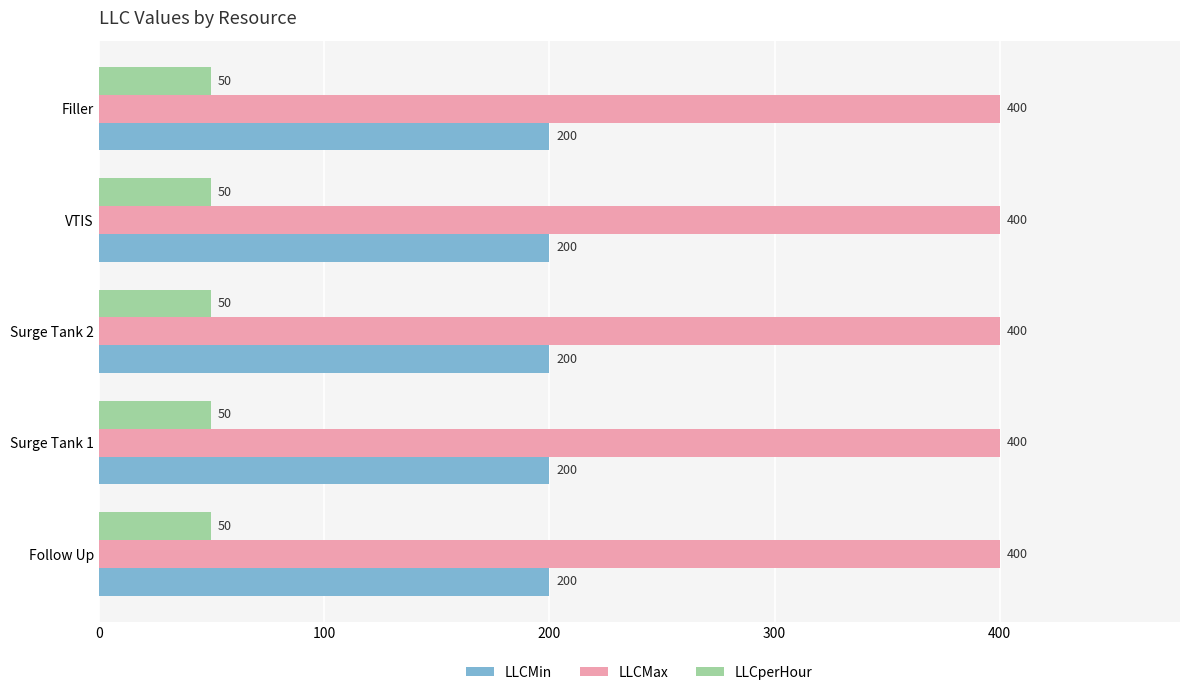

What is the sum of the LLCMax values at Surge Tank 2 and Filler?

800